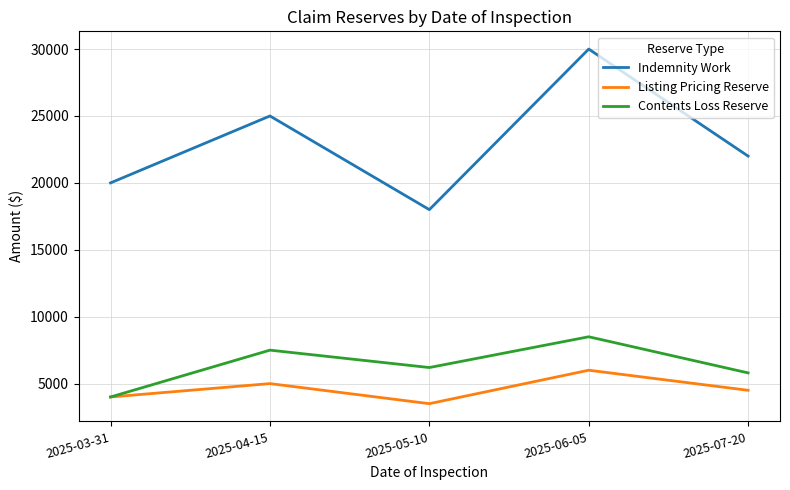

Is it true that Contents Loss Reserve equals 8500 at 2025-06-05?

True